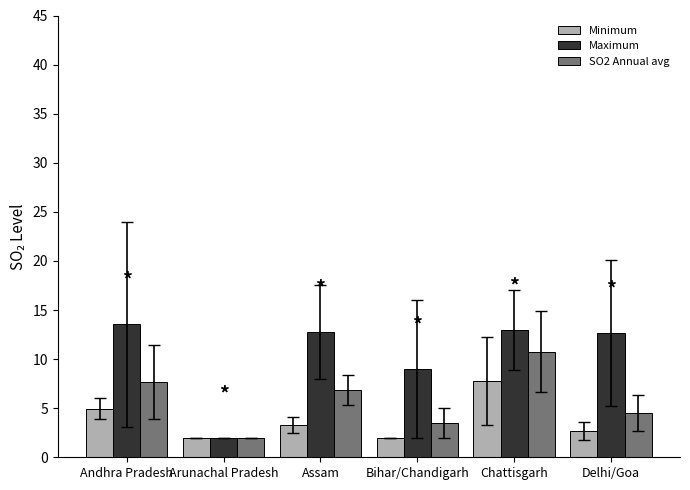

Between Bihar/Chandigarh and Delhi/Goa, which series saw the biggest shift?

Maximum